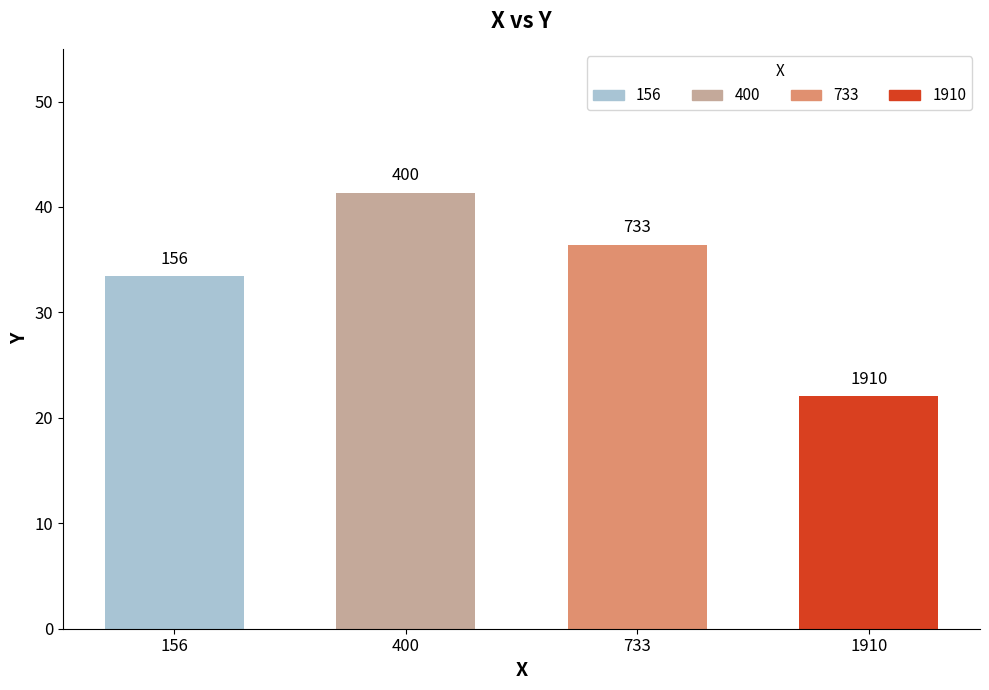

The value at 733 is 64.7. True or false?

False